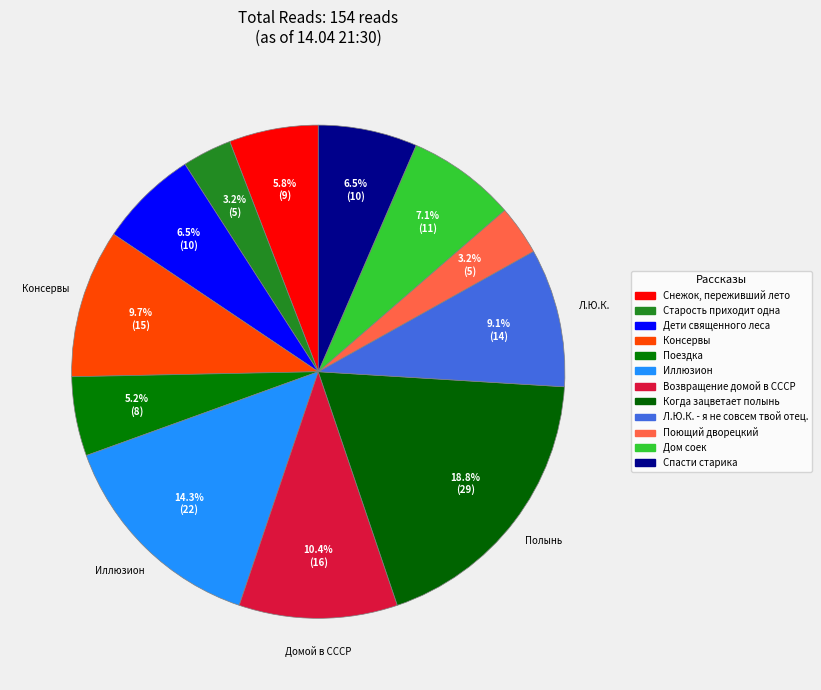

Which slice is the smallest?

Старость приходит одна